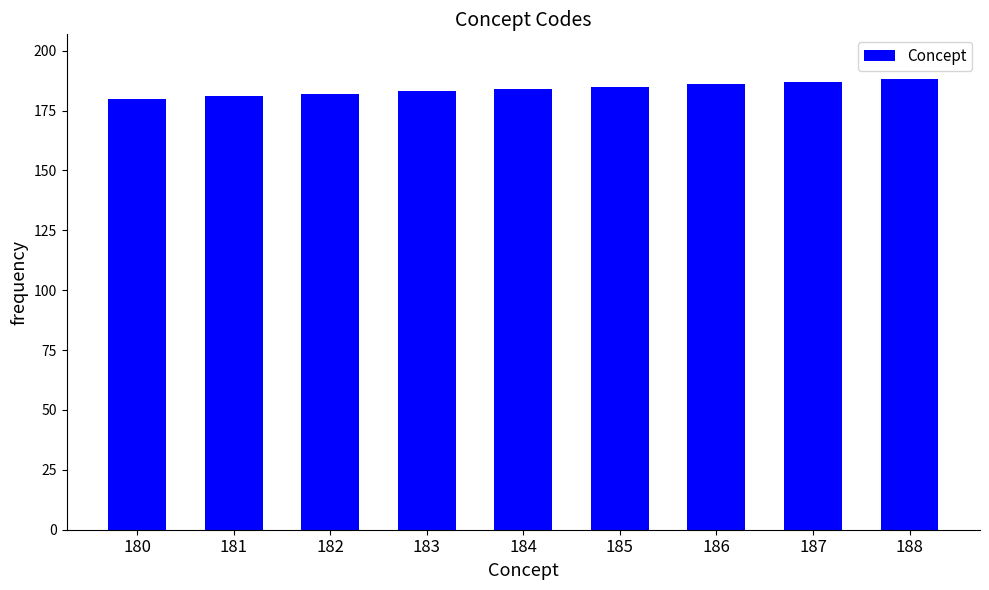

How many categories are shown in the chart?

9